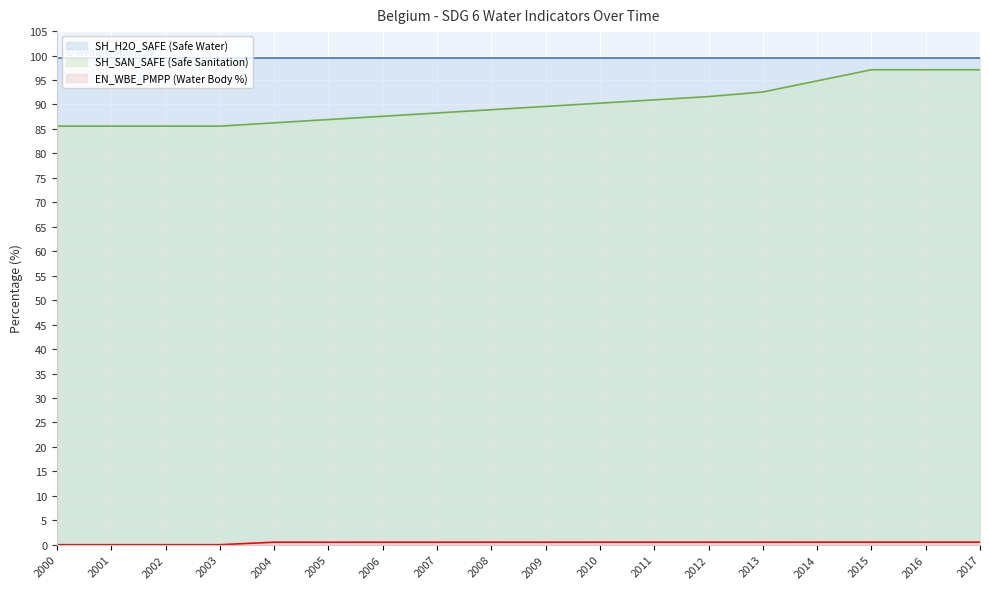

What is the average value of the SH_H2O_SAFE (Safe Water) series?

99.5